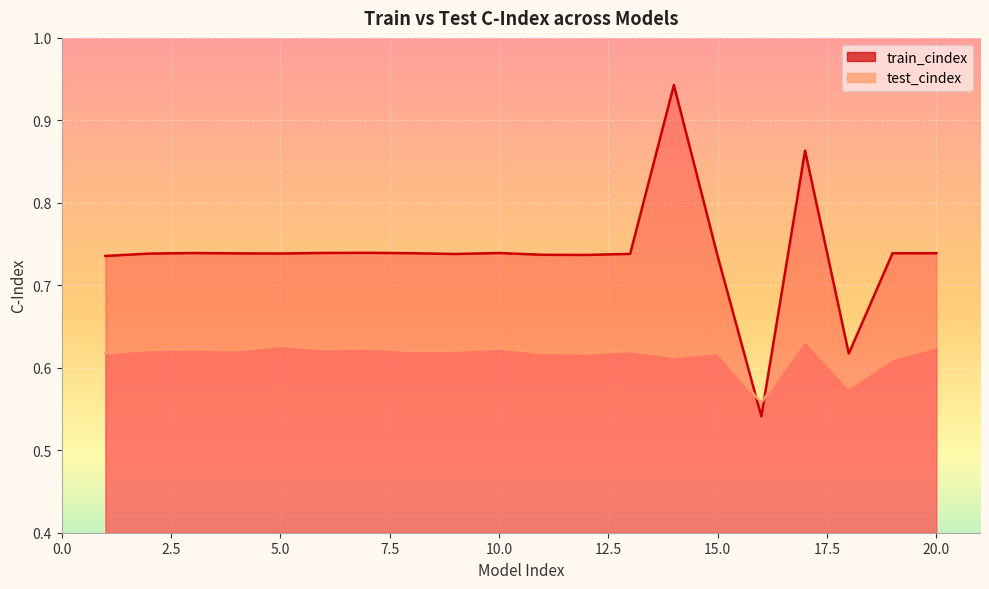

Reading left to right, extract all data points from this chart.

train_cindex: 1=0.7	2=0.7	3=0.7	4=0.7	5=0.7	6=0.7	7=0.7	8=0.7	9=0.7	10=0.7	11=0.7	12=0.7	13=0.7	14=0.9	15=0.7	16=0.5	17=0.9	18=0.6	19=0.7	20=0.7
test_cindex: 1=0.6	2=0.6	3=0.6	4=0.6	5=0.6	6=0.6	7=0.6	8=0.6	9=0.6	10=0.6	11=0.6	12=0.6	13=0.6	14=0.6	15=0.6	16=0.6	17=0.6	18=0.6	19=0.6	20=0.6